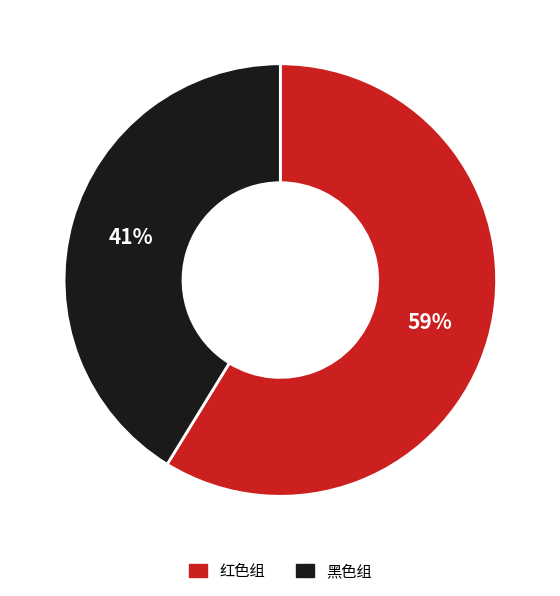

To the nearest percent, what is the difference between the largest and smallest slice percentages?

18%